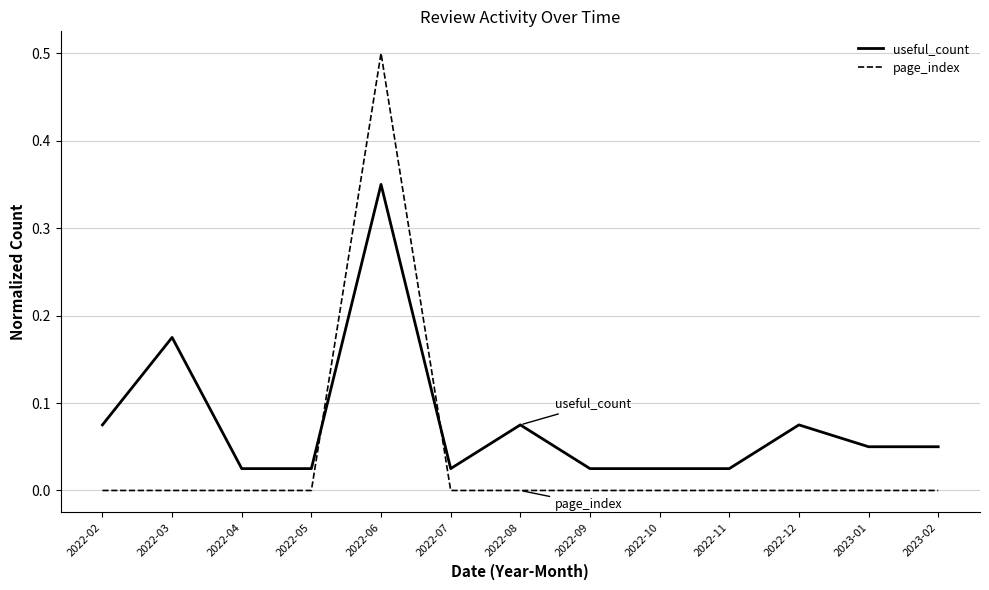

Which series has the largest range (max minus min)?

page_index